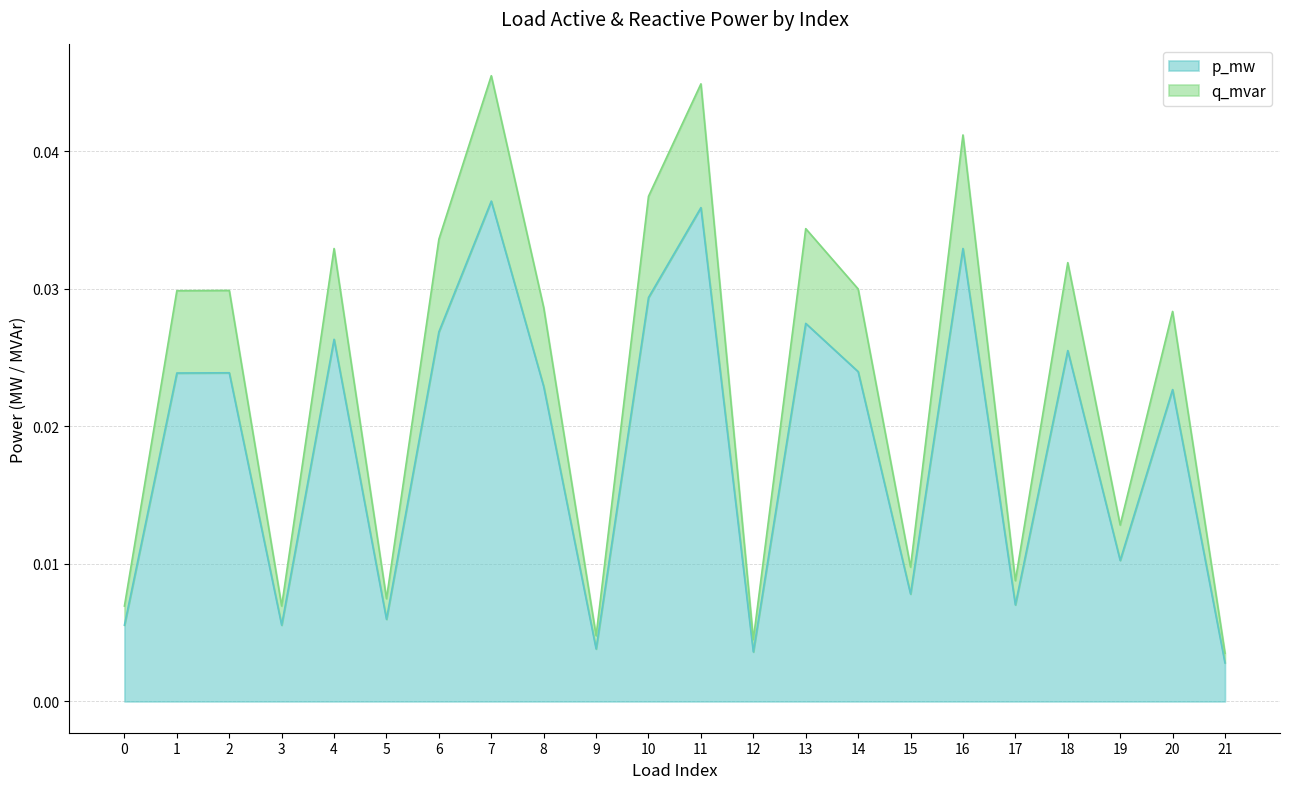

At 1, list the series in order from largest to smallest.

q_mvar, p_mw